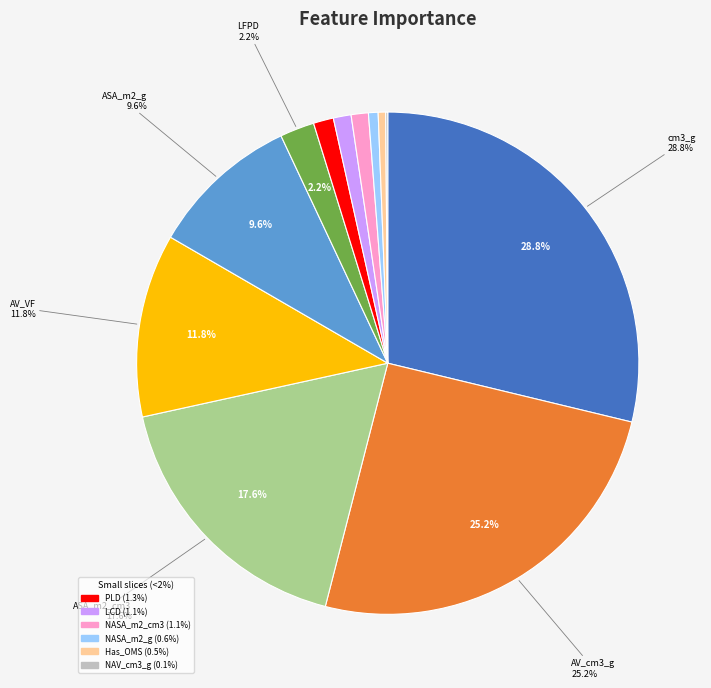

Does any single category account for the majority?

No